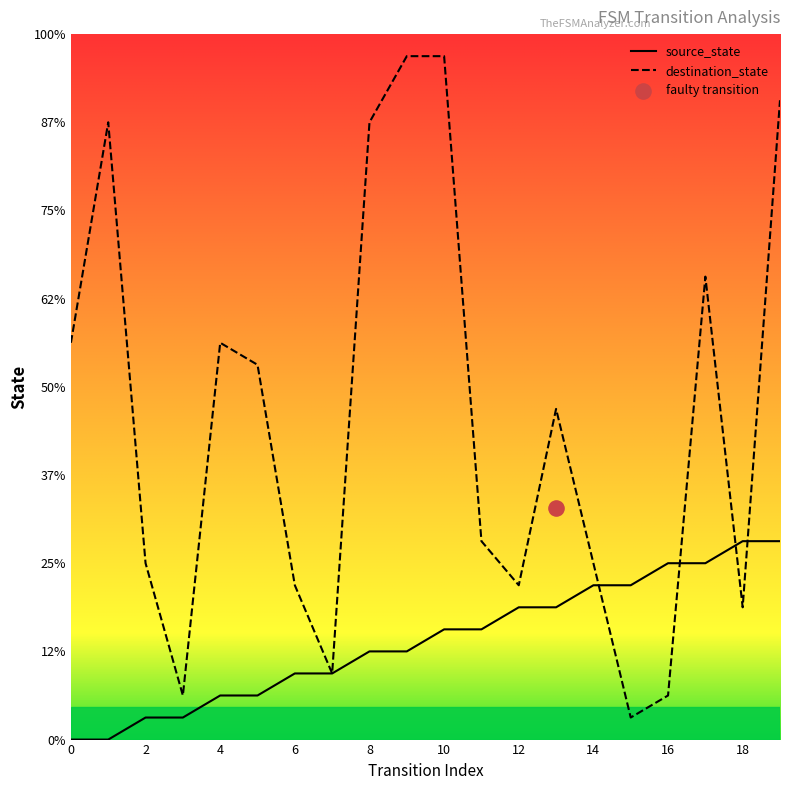

Which series has the largest total across all categories?

destination_state